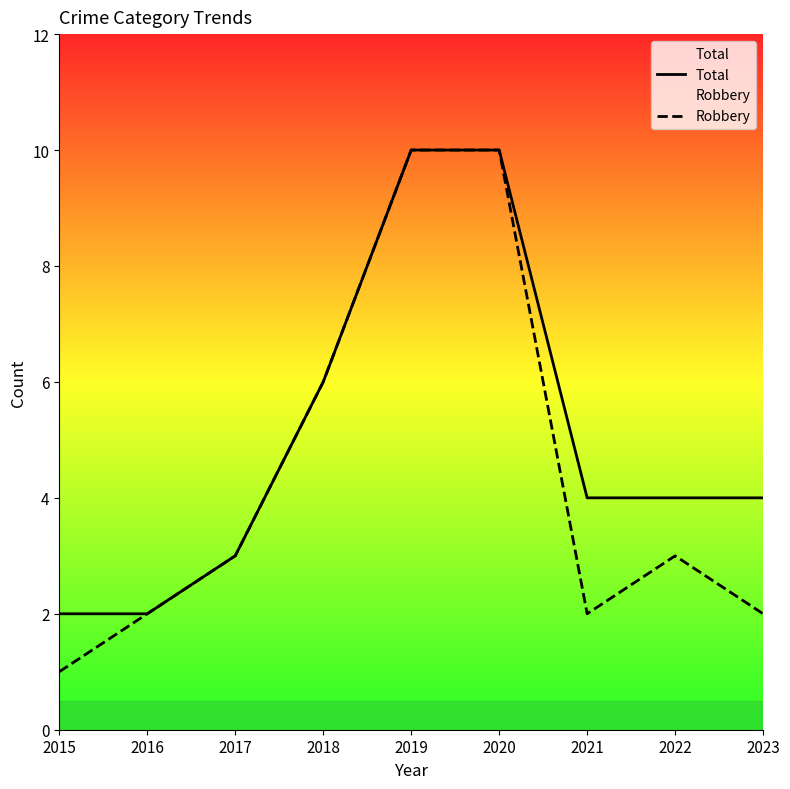

At which label is Total closest to 6?

2018